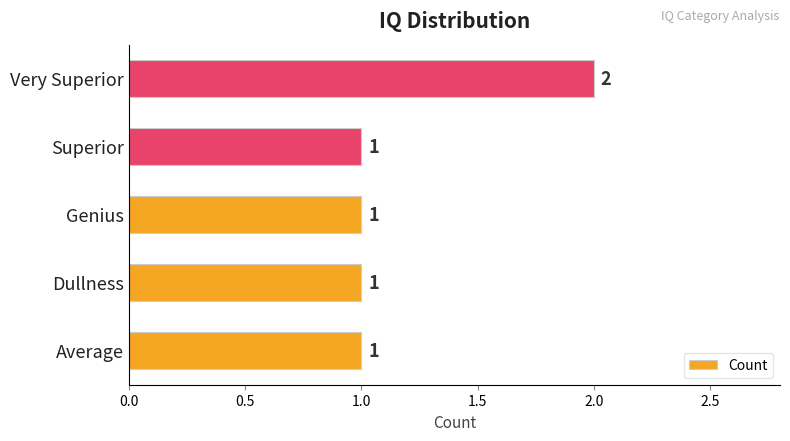

The value at Genius is 2. True or false?

False